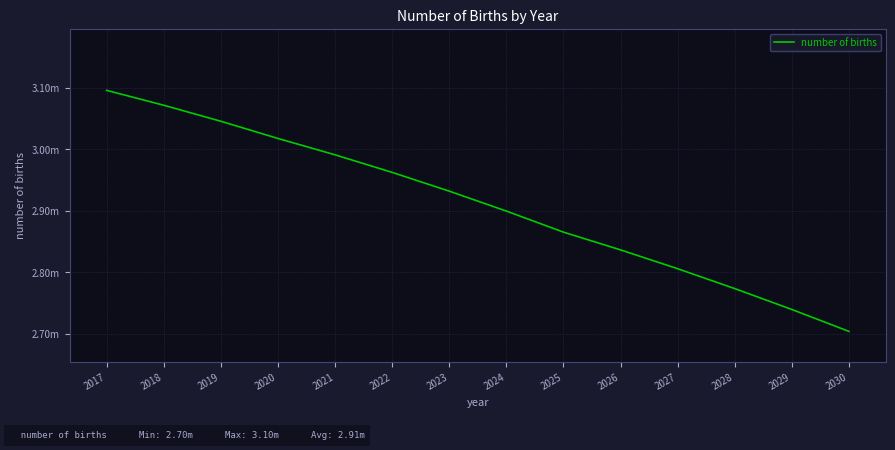

Does the chart have visible grid lines?

Yes